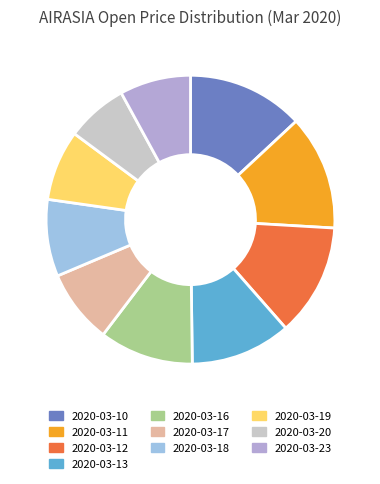

To the nearest percent, what portion does 2020-03-13 represent?

11%